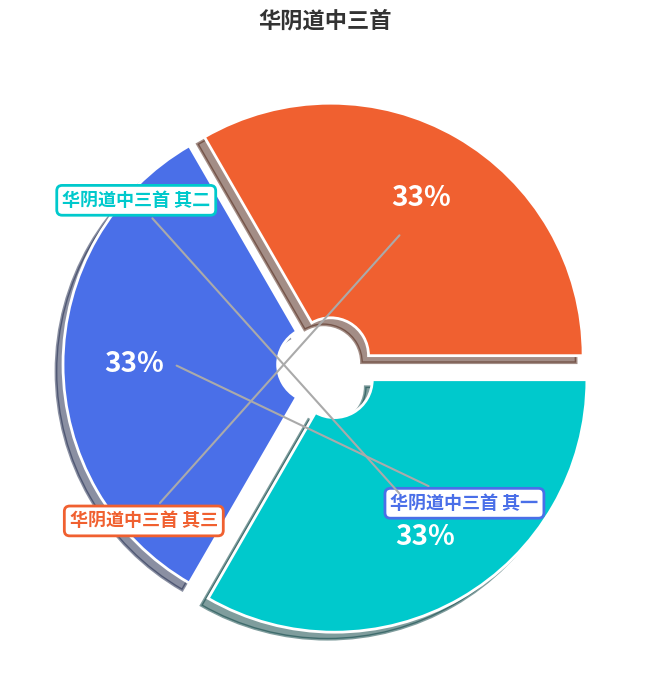

Which category has the smallest portion of the pie?

华阴道中三首 其三